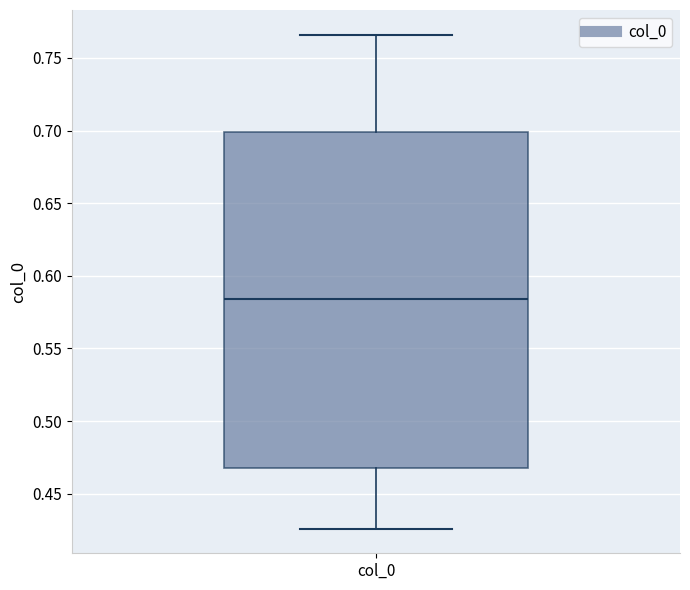

Transcribe this box plot: give where the median line is, the range the box spans, and where the two whiskers end, as read against the y-axis. The values are not printed on the chart, so give them approximately, as read against the axis.

median 0.585, box 0.470 to 0.700, whiskers 0.425 to 0.765